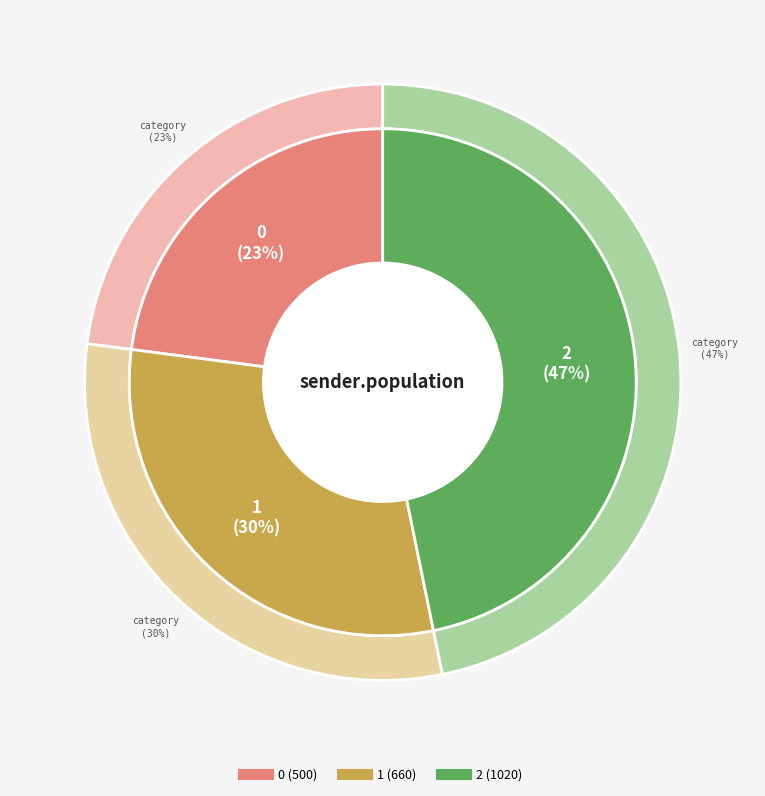

To the nearest percent, what is the average slice percentage?

33%